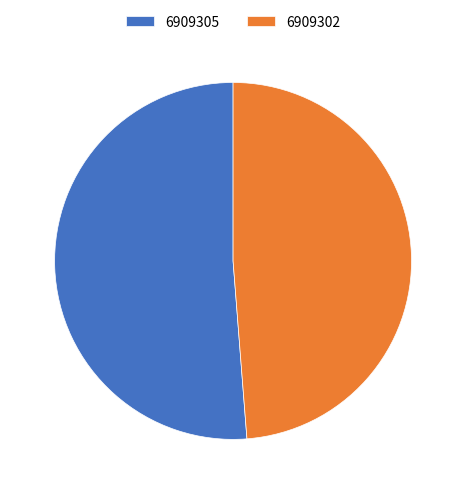

What is the smallest slice in the pie chart?

6909302